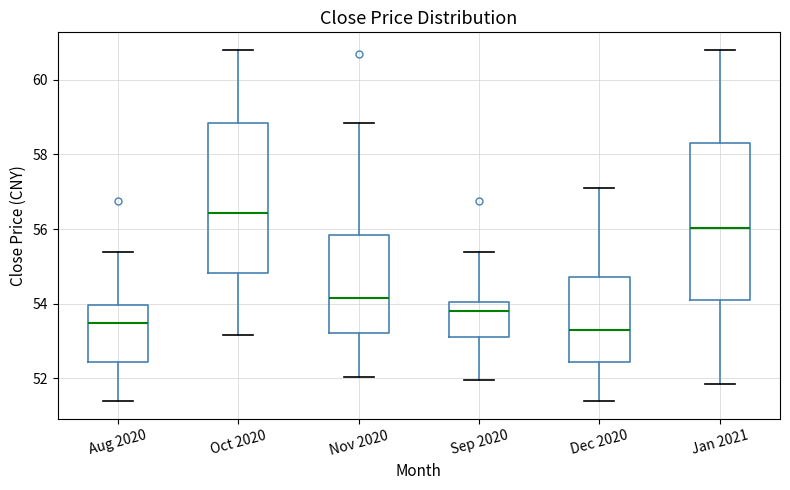

Where does the median line of the box for Dec 2020 sit on the y-axis? The values are not printed on the chart, so give them approximately, as read against the axis.

53.2